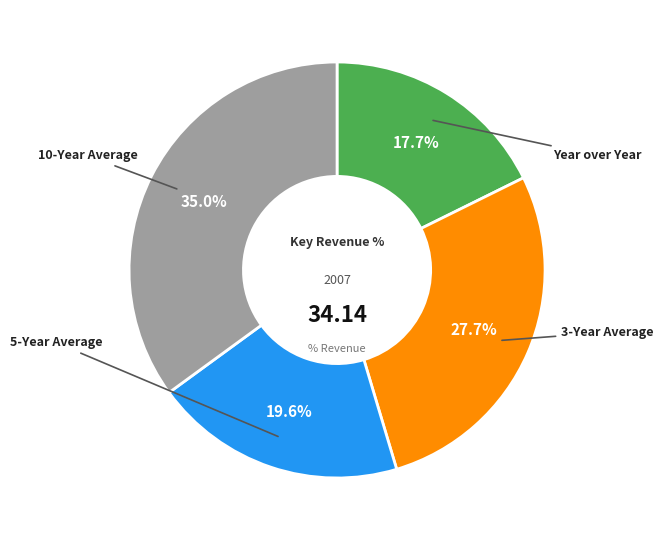

To the nearest percent, what is the difference between the largest and smallest slice percentages?

17%